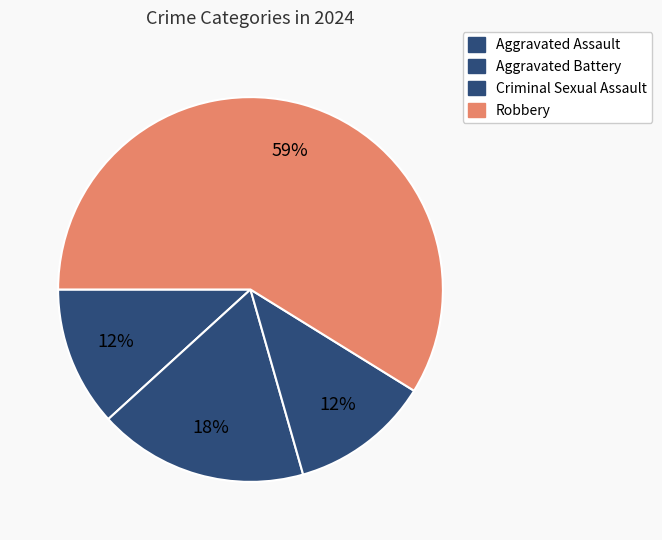

To the nearest percent, what is the difference between the largest and smallest slice percentages?

47%